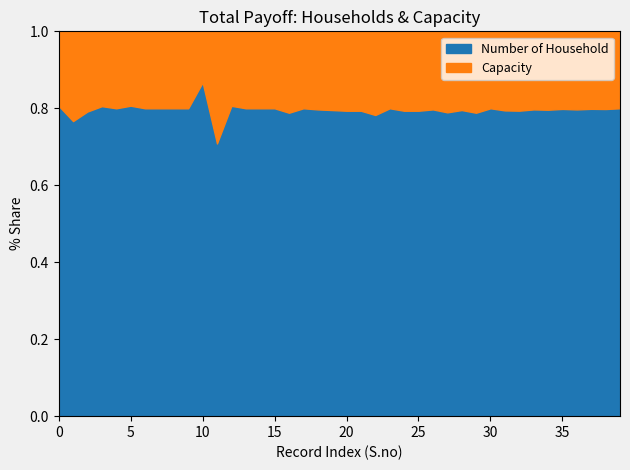

What are all the series names shown in the legend?

Number of Household, Capacity